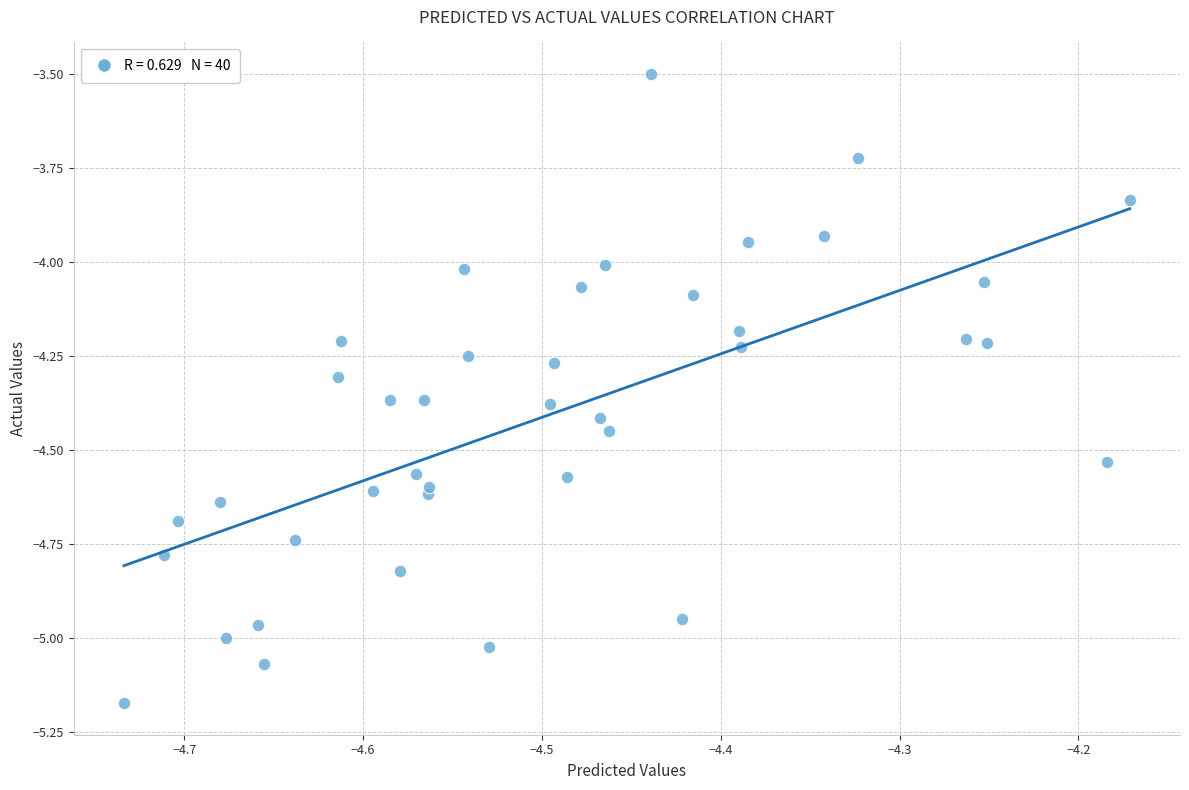

What is the range of Y values (max minus min)?

1.7